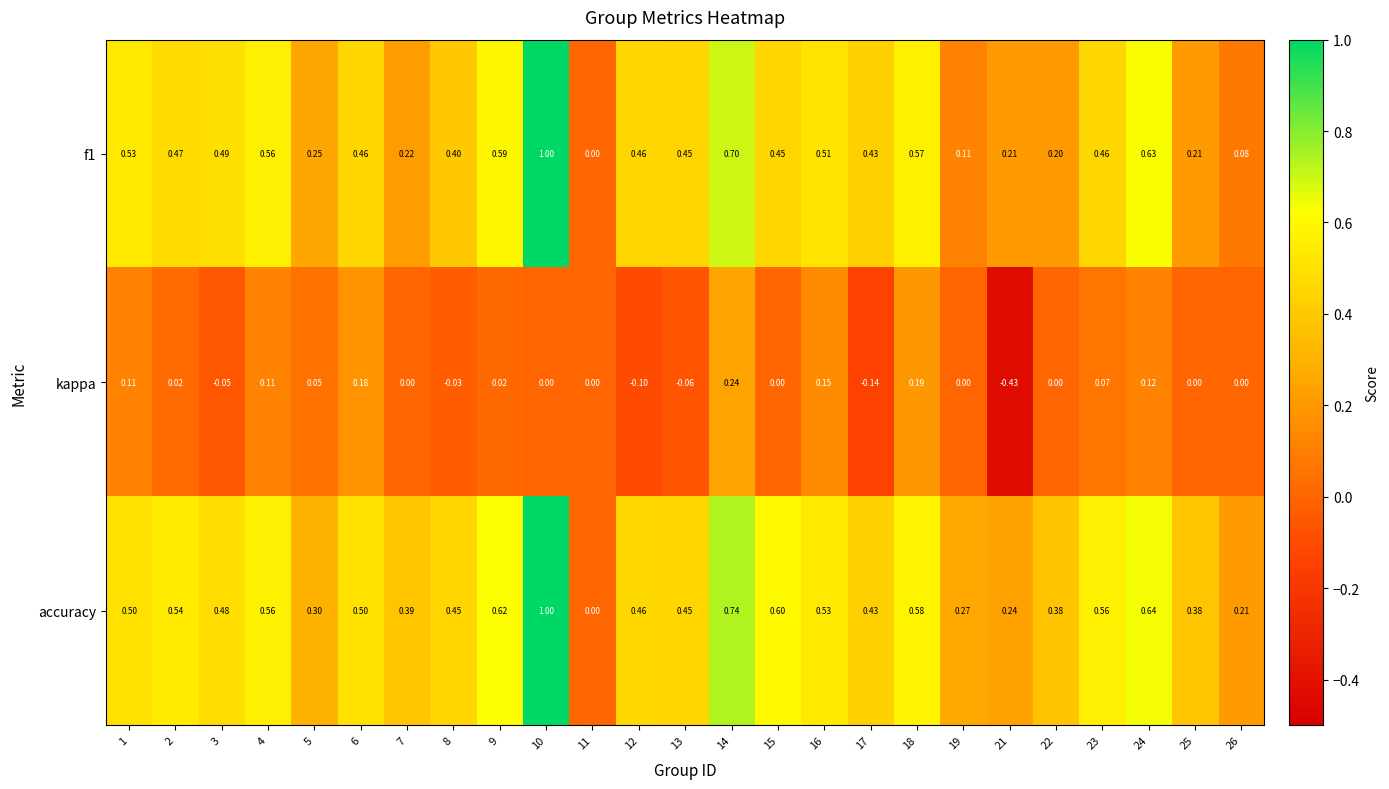

Count the number of categories in the chart.

25